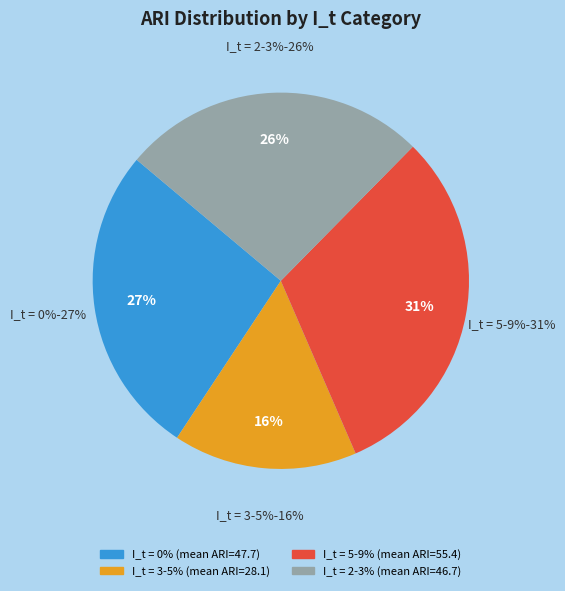

Is it true that AR_96_D_3 is 1% of the pie?

False